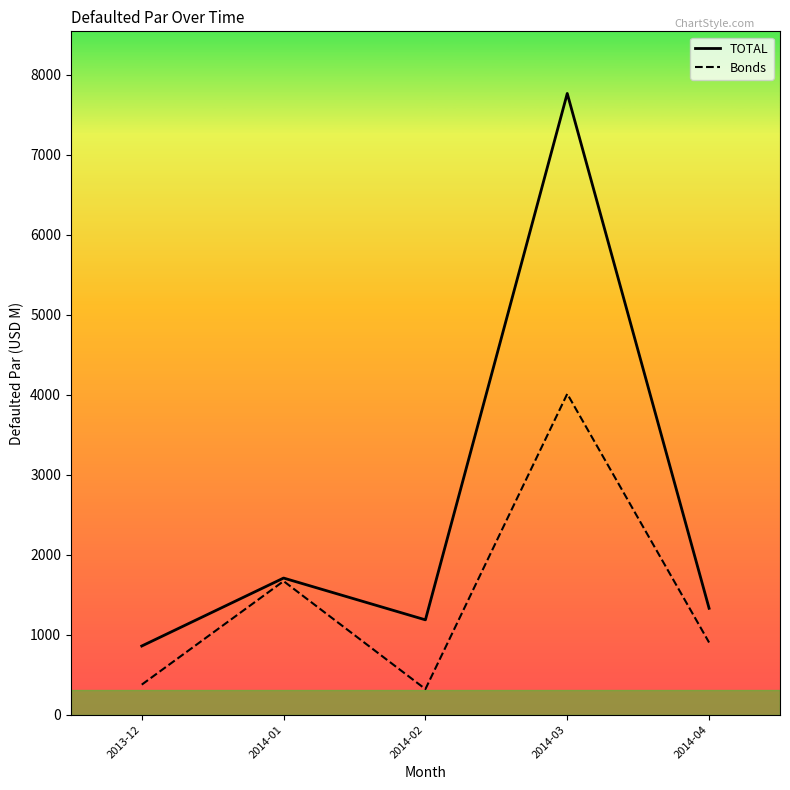

List the series in order of their peak value, lowest first.

Bonds, TOTAL